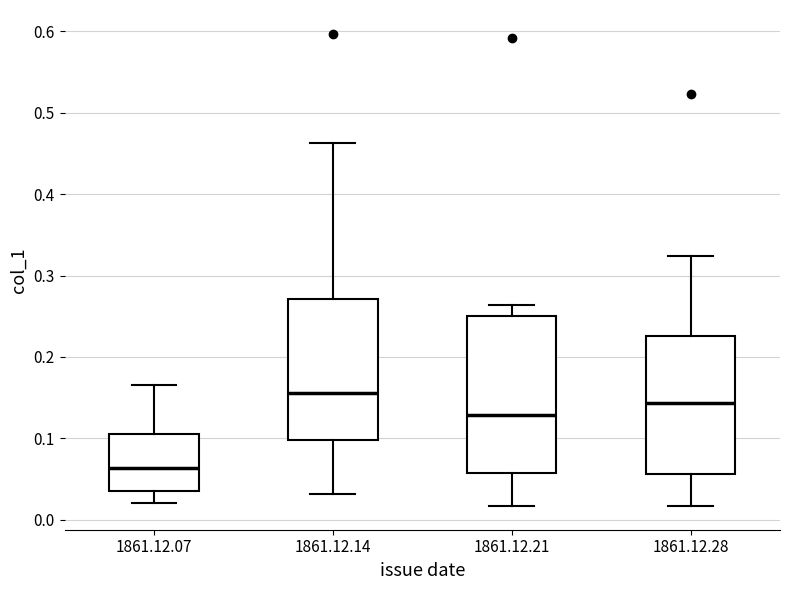

Comparing the boxes themselves (not the whiskers), which one is the tallest?

1861.12.21